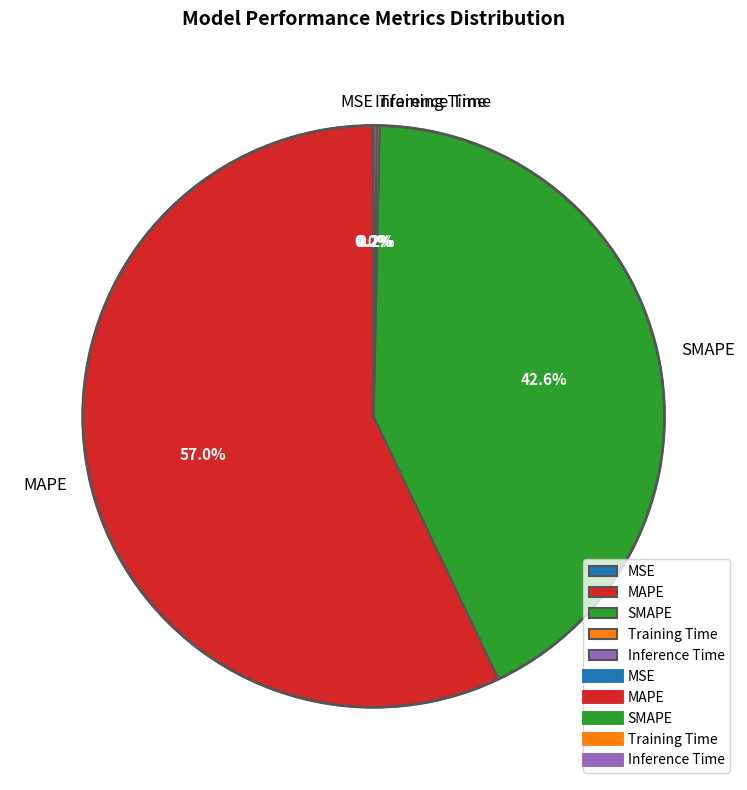

To the nearest percent, what is the difference between the largest and smallest slice percentages?

57%